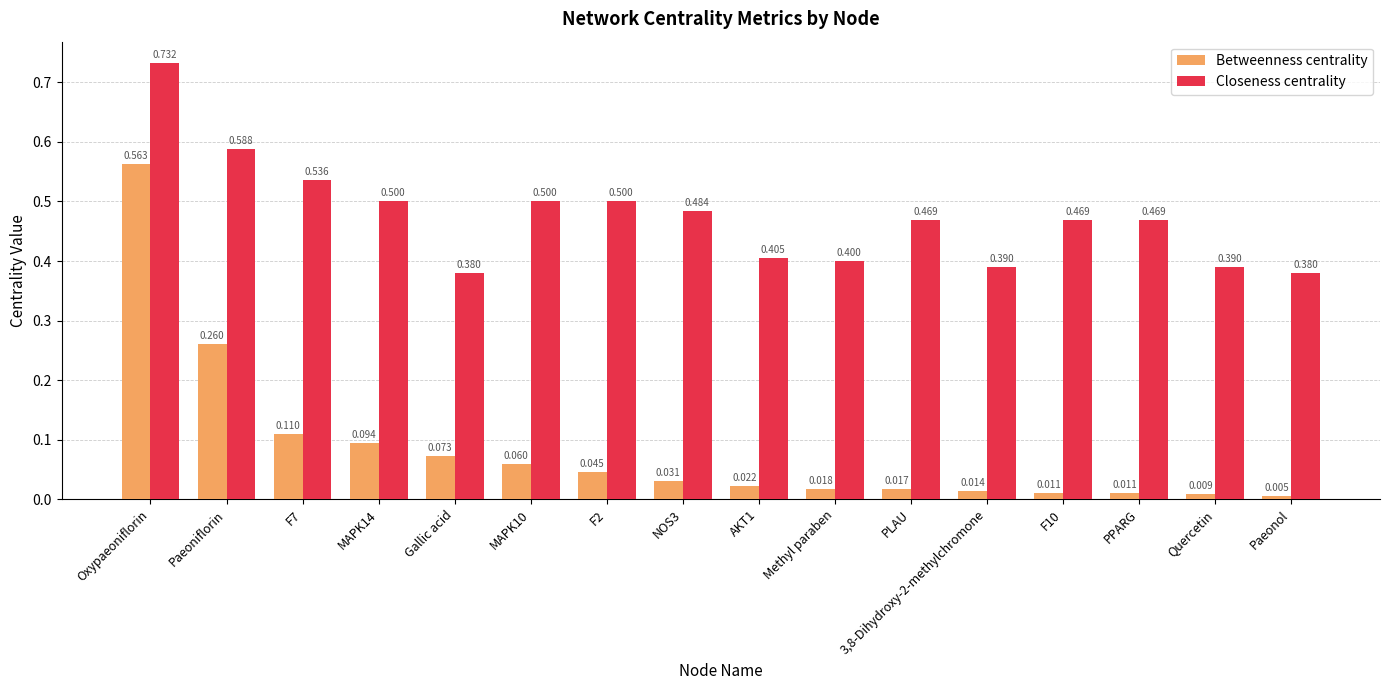

What is the sum of all Closeness centrality values?

7.6